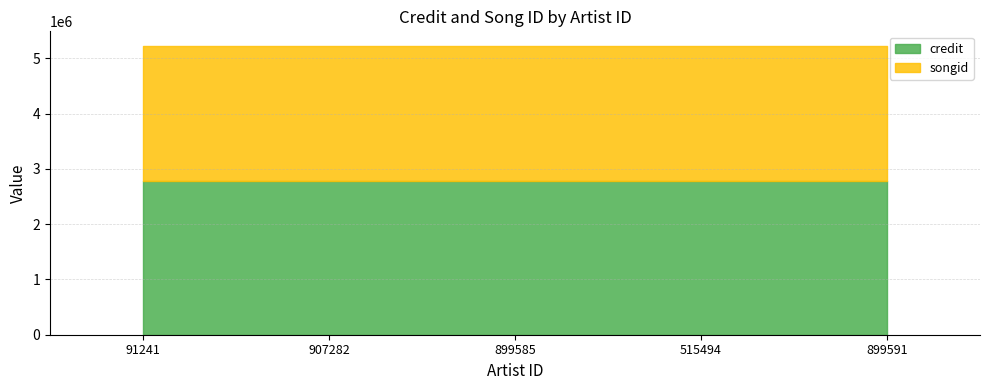

How many data points does each series have?

5